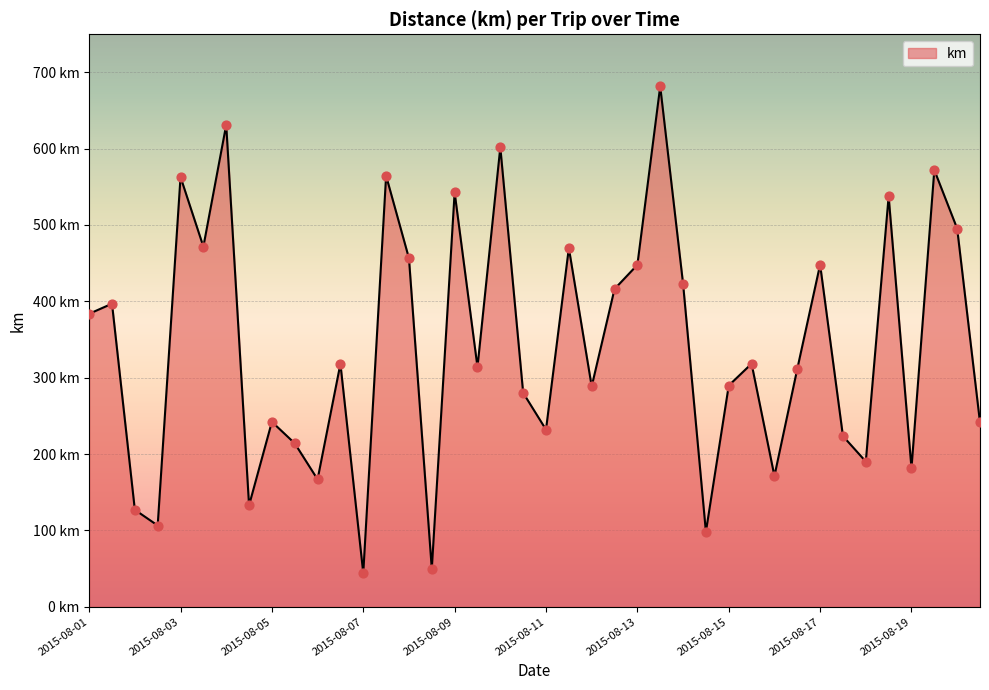

Is this an area chart (filled region under the line)?

Yes